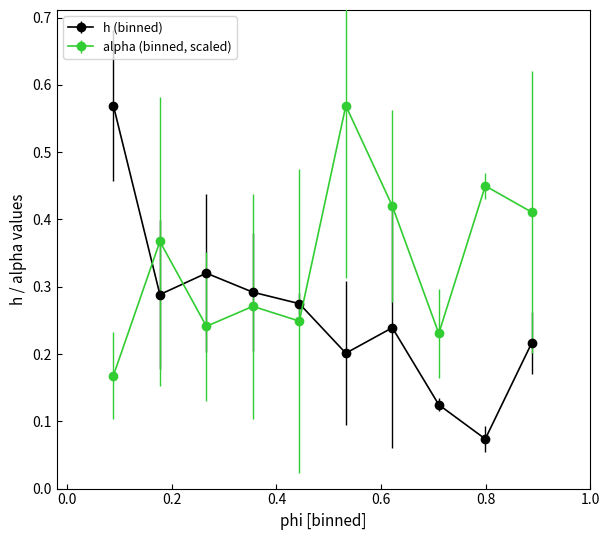

Which series has the largest total across all categories?

alpha (binned, scaled)